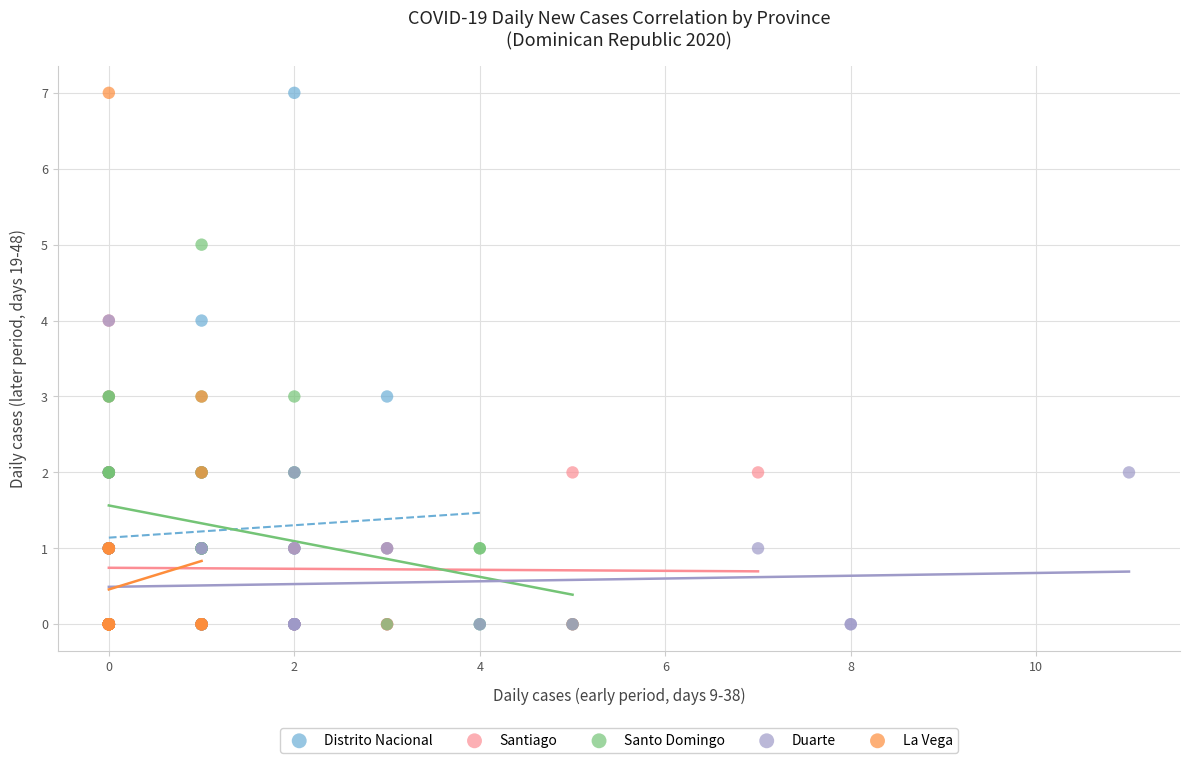

What are all the series names shown in the legend?

Distrito Nacional, Santiago, Santo Domingo, Duarte, La Vega